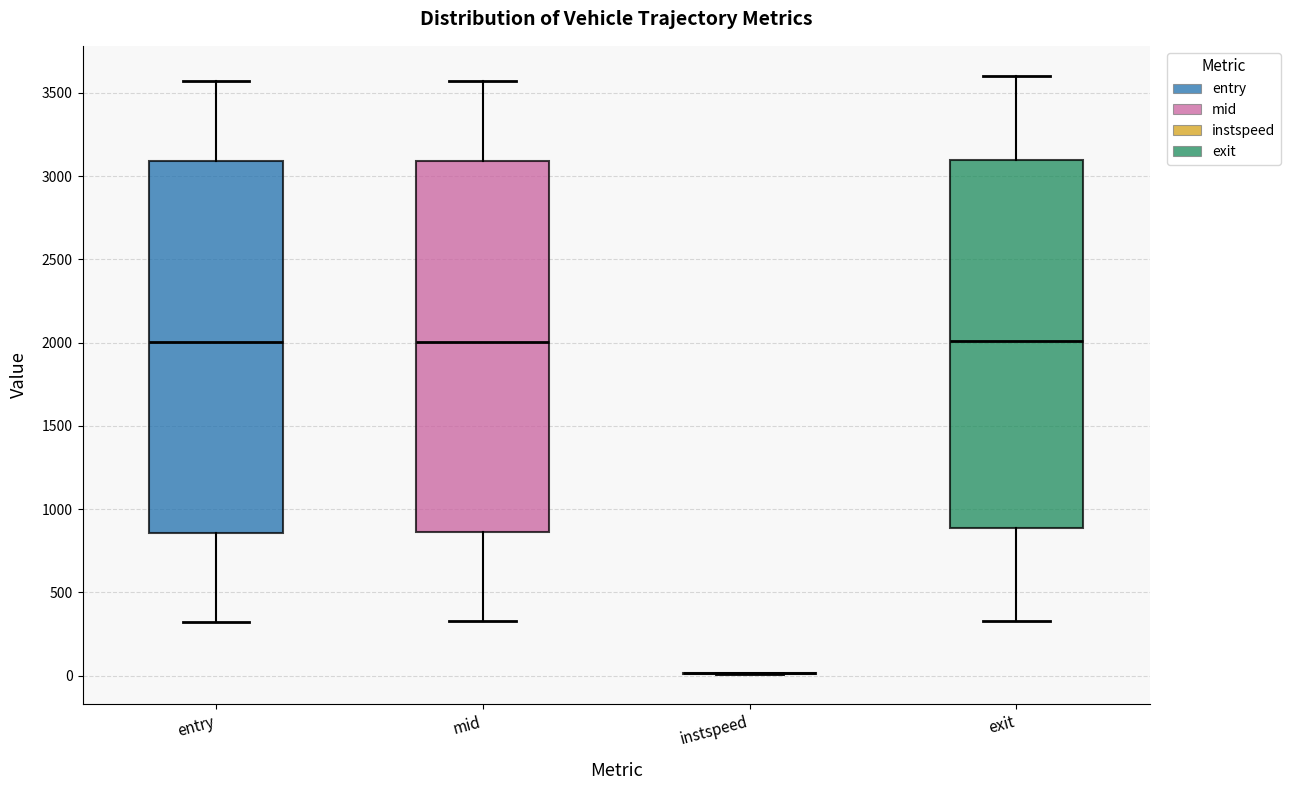

Reading left to right, transcribe this box plot: for each box, give where its median line is, the range the box spans, and where its two whiskers end, as read against the y-axis. The values are not printed on the chart, so give them approximately, as read against the axis.

entry: median 2000, box 850 to 3100, whiskers 300 to 3550
mid: median 2000, box 850 to 3100, whiskers 350 to 3550
instspeed: box collapsed to a line at 0, whiskers 0 to 0
exit: median 2000, box 900 to 3100, whiskers 350 to 3600